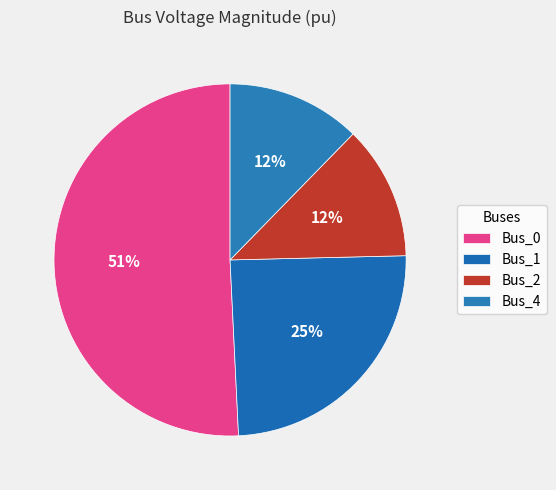

To the nearest percent, what is the average slice percentage?

25%